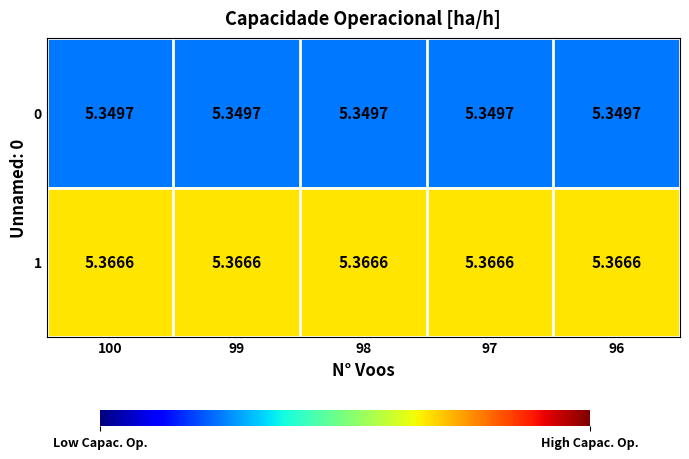

Is the value of 0 at 98 greater than the value of 1 at 96?

No